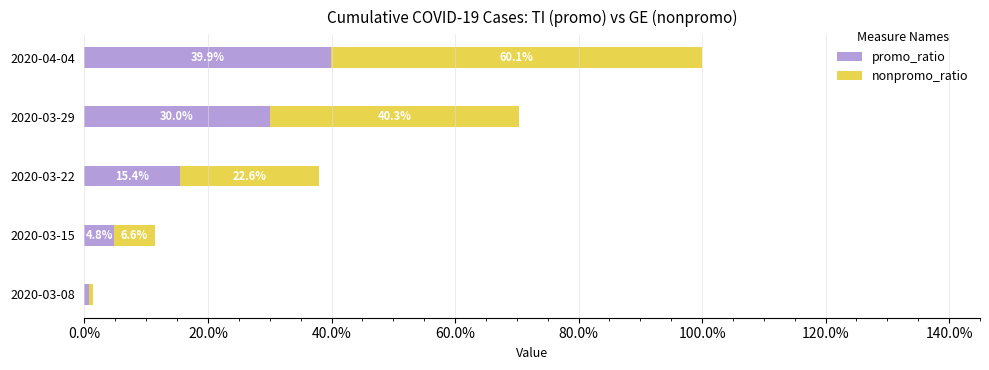

Which category has the highest value in the promo_ratio series?

2020-04-04